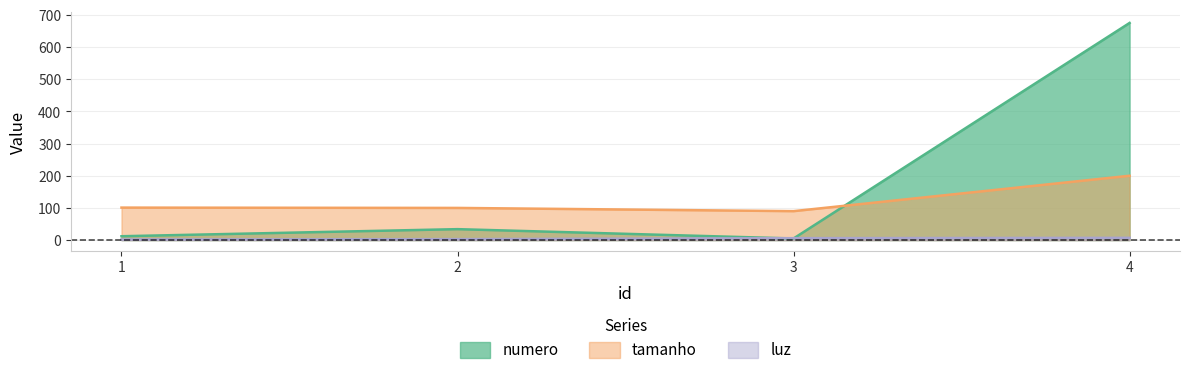

Reading left to right, list all the values displayed in this chart.

numero: 1=12	2=34	3=5	4=675
tamanho: 1=101	2=100	3=90	4=200
luz: 1=2	2=3	3=6	4=7